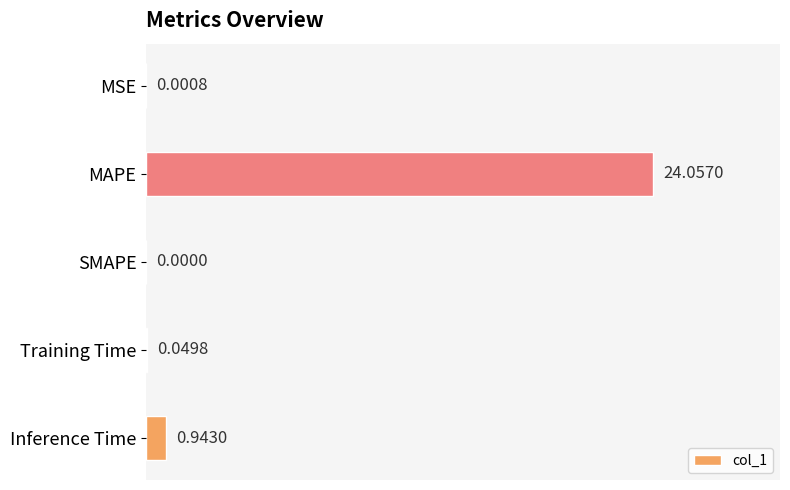

What is the sum of all values?

25.1